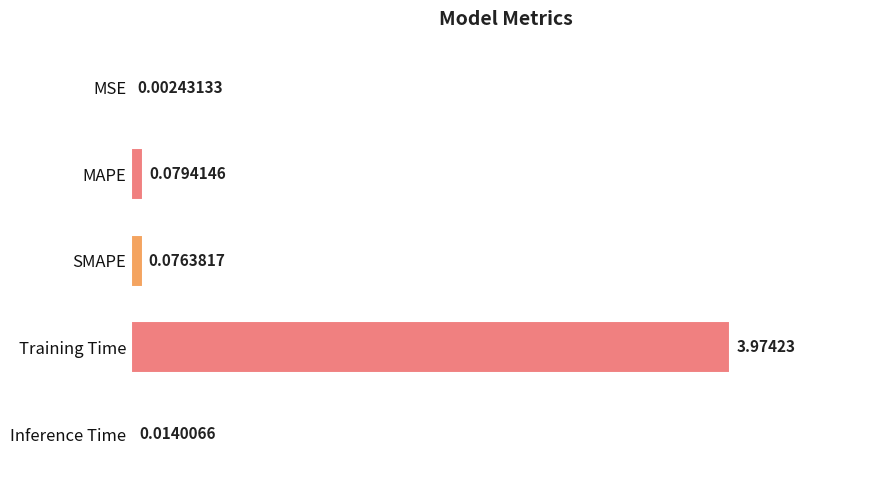

What is the sum of all values?

4.1